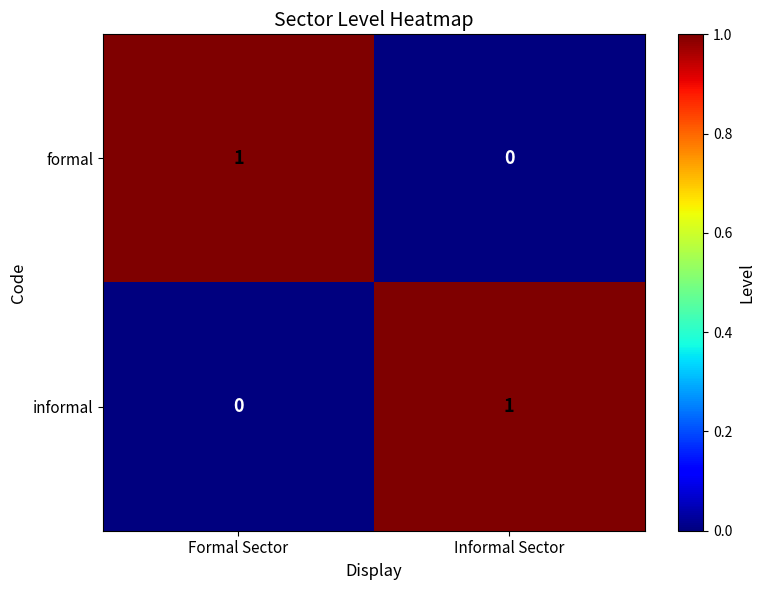

The formal series shows 1 at Informal Sector. True or false?

False